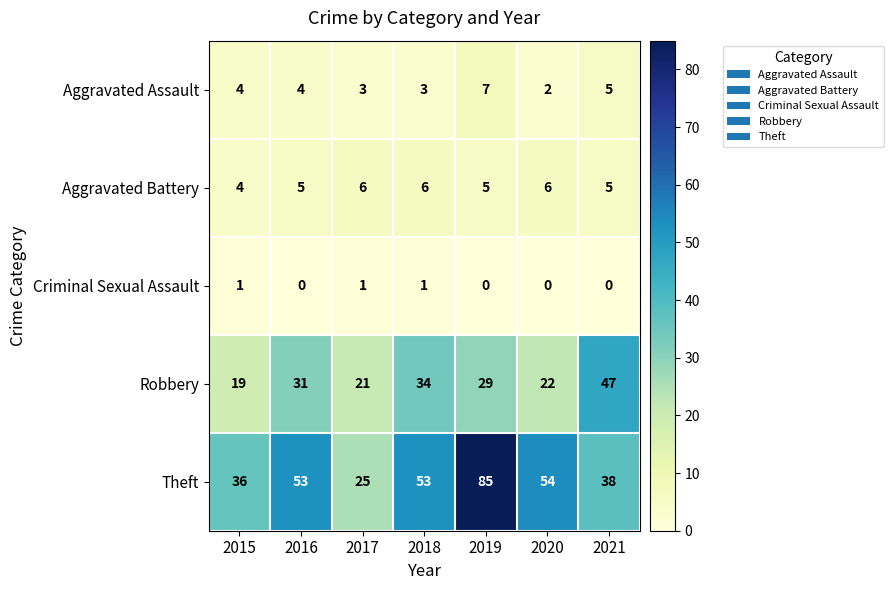

The value of Aggravated Assault at 2017 is 3. True or false?

True